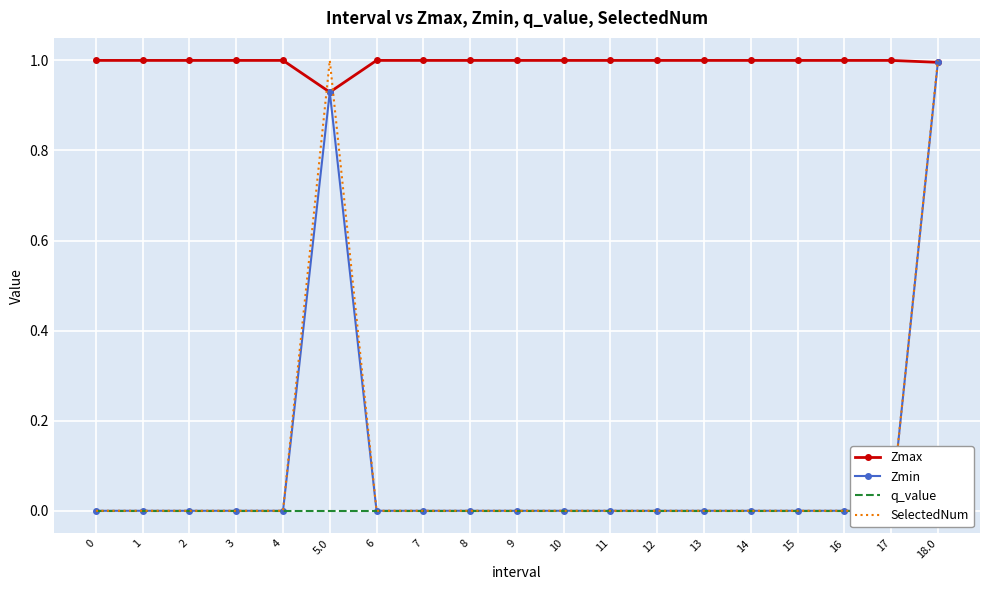

Which has a higher value, 3 or 5.0?

3